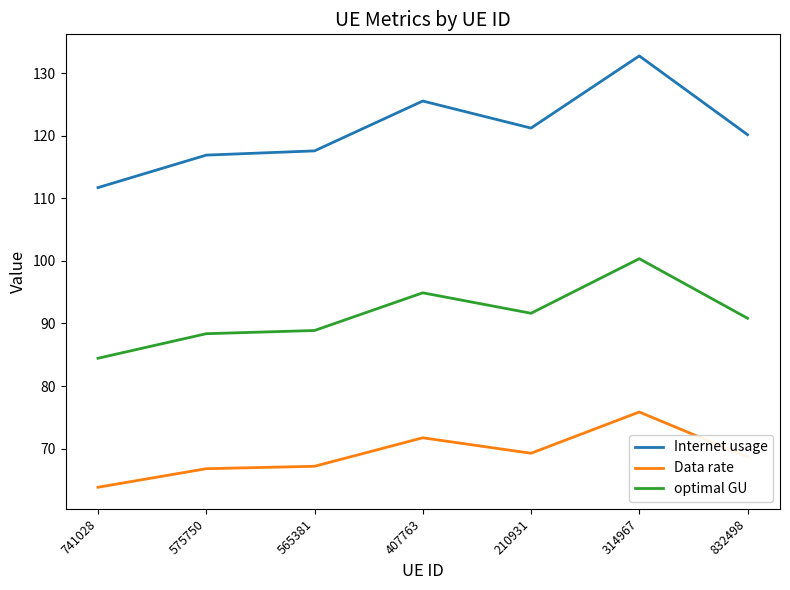

What is the difference between the highest and lowest values at 832498?

51.5